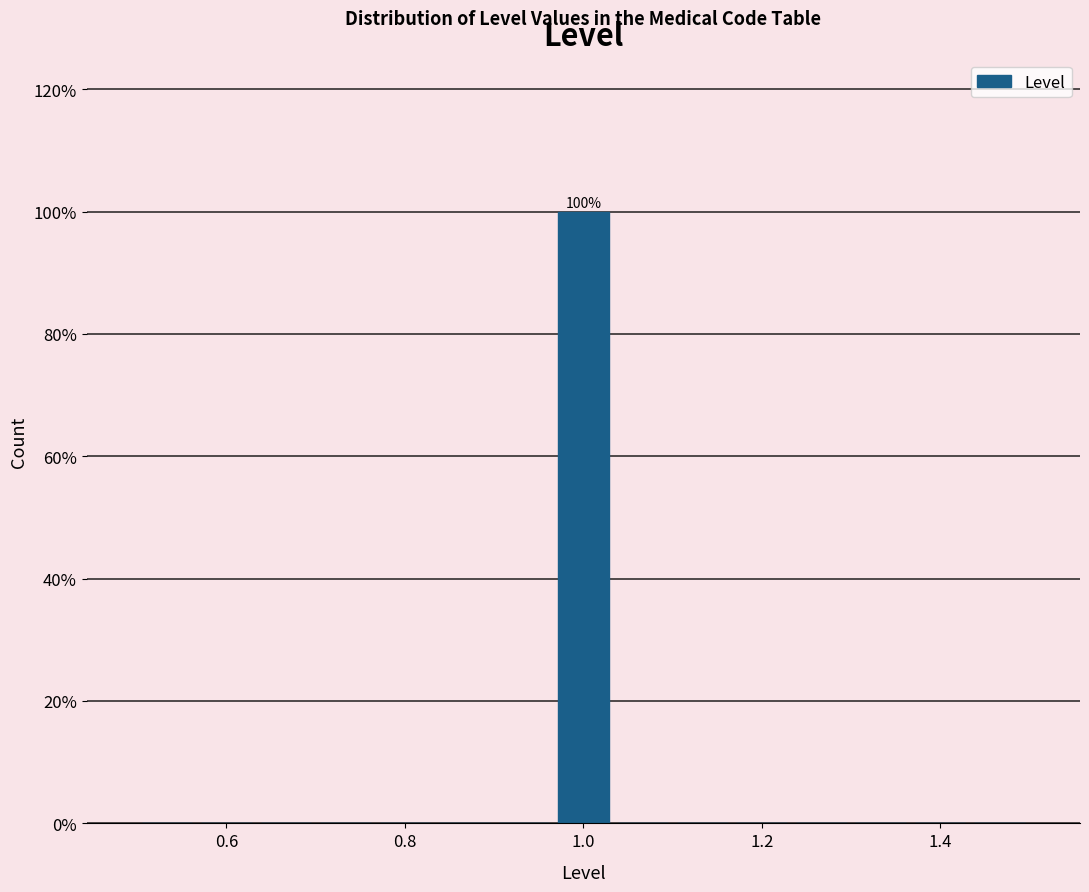

Around what value on the x-axis is the tallest bar? Give the approximate position of its centre, as read against the axis.

1.00